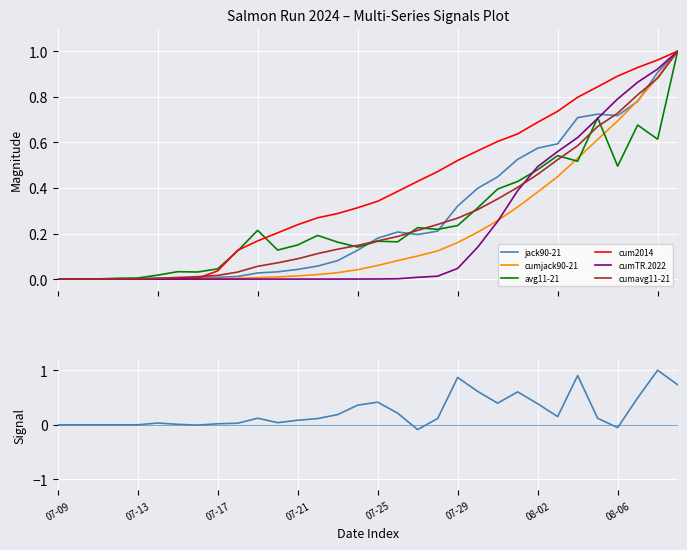

The jack90-21 series shows 0.3 at 07-28. True or false?

False